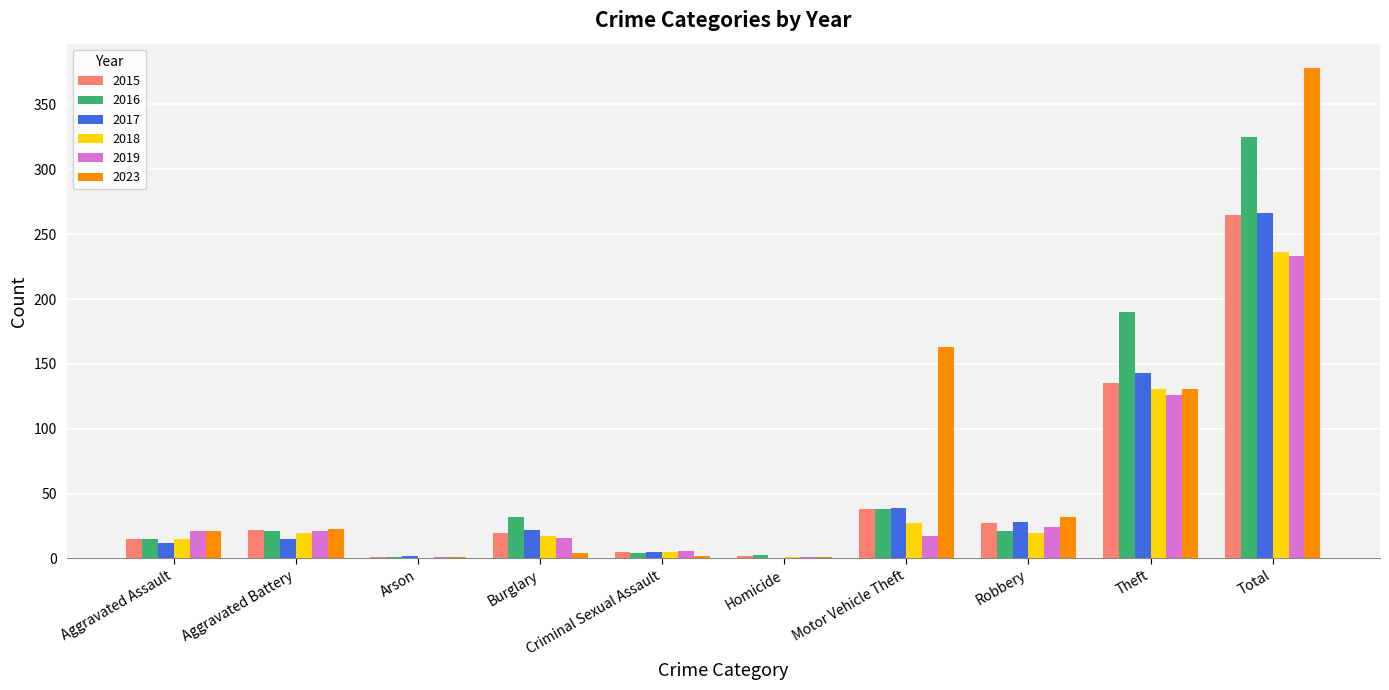

The value of 2015 at Total is 87. True or false?

False